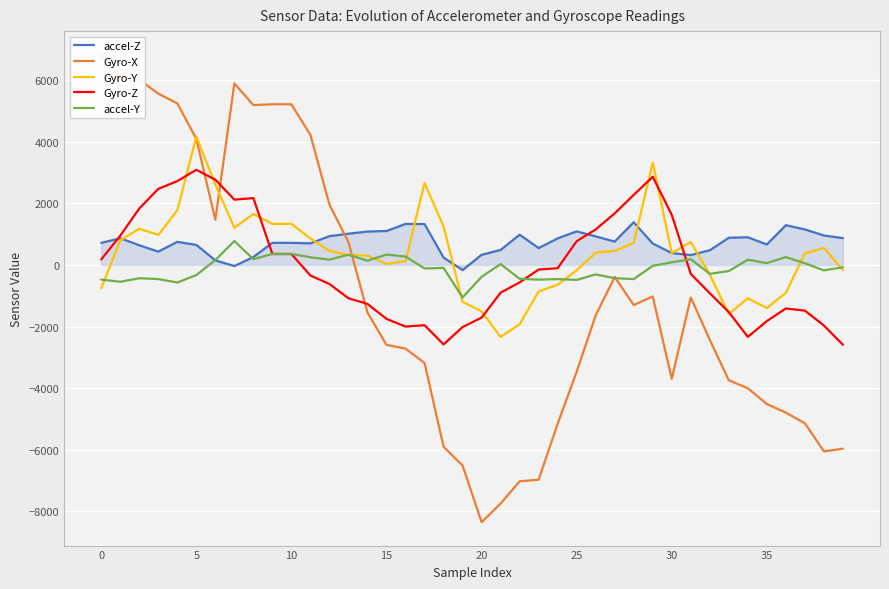

In Gyro-Y, how many points are lower than both neighbors (excluding endpoints)?

7